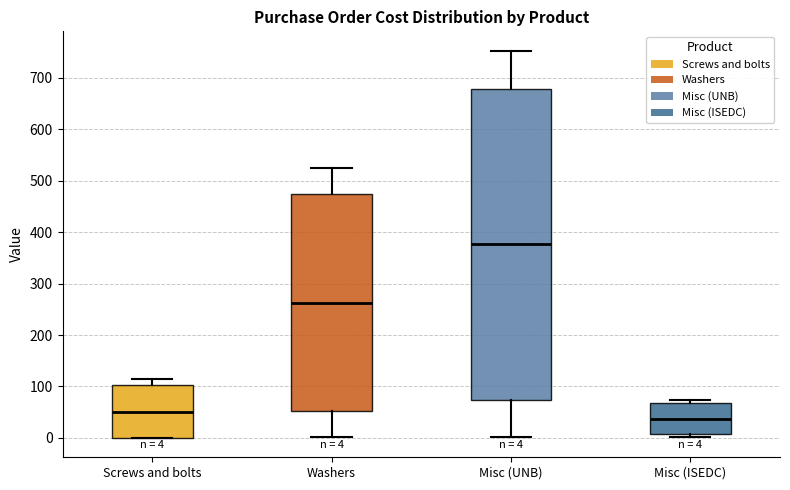

Which box has the highest median line?

Misc (UNB)